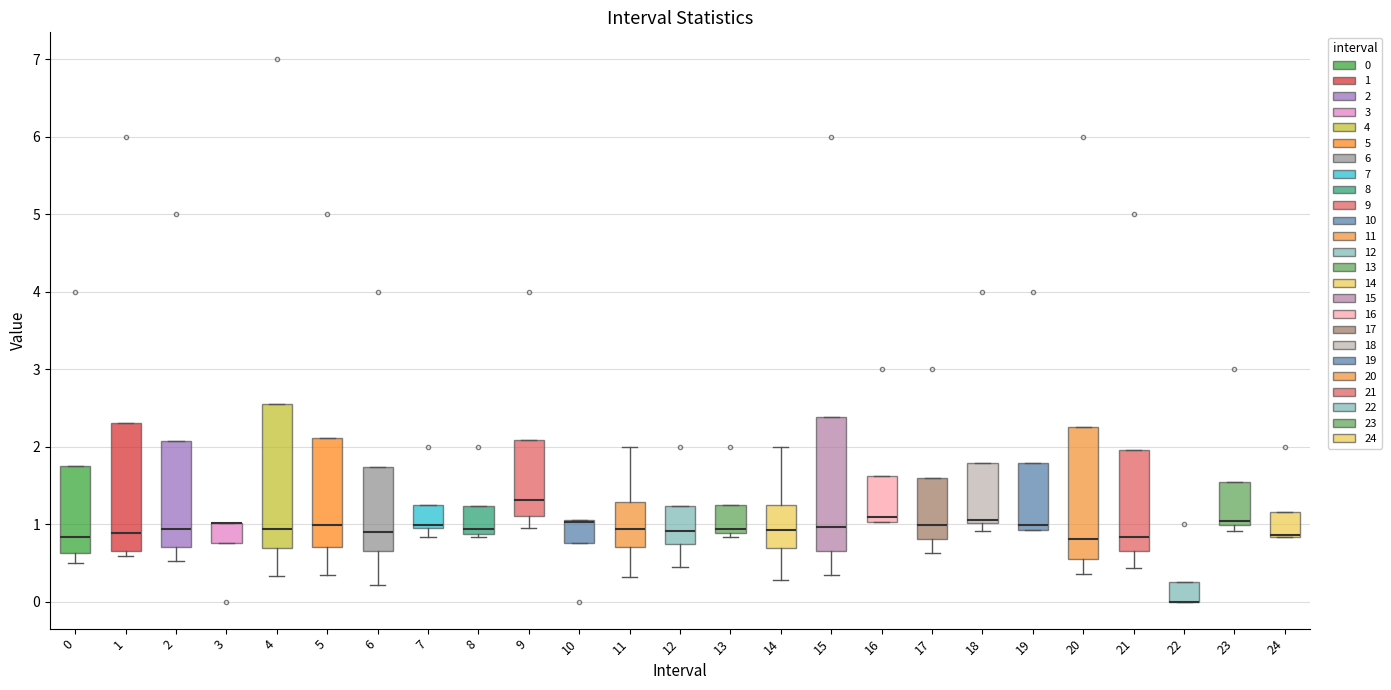

Reading left to right, read every box against the y-axis: the position of its median line, the range the box covers, and the ends of its whiskers. The values are not printed on the chart, so give them approximately, as read against the axis.

0: median 0.8, box 0.6 to 1.7, whiskers 0.5 to 1.7
1: median 0.9, box 0.7 to 2.3, whiskers 0.6 to 2.3
2: median 0.9, box 0.7 to 2.1, whiskers 0.5 to 2.1
3: median 1.0 (drawn on the box's upper edge), box 0.8 to 1.0, whiskers 0.8 to 1.0
4: median 0.9, box 0.7 to 2.5, whiskers 0.3 to 2.5
5: median 1.0, box 0.7 to 2.1, whiskers 0.3 to 2.1
6: median 0.9, box 0.6 to 1.7, whiskers 0.2 to 1.7
7: median 1.0 (just above the box's lower edge), box 1.0 to 1.2, whiskers 0.8 to 1.2
8: median 0.9 (just above the box's lower edge), box 0.9 to 1.2, whiskers 0.8 to 1.2
9: median 1.3, box 1.1 to 2.1, whiskers 0.9 to 2.1
10: median 1.0 (drawn on the box's upper edge), box 0.8 to 1.0, whiskers 0.8 to 1.0
11: median 0.9, box 0.7 to 1.3, whiskers 0.3 to 2.0
12: median 0.9, box 0.7 to 1.2, whiskers 0.4 to 1.2
13: median 0.9 (just above the box's lower edge), box 0.9 to 1.2, whiskers 0.8 to 1.2
14: median 0.9, box 0.7 to 1.2, whiskers 0.3 to 2.0
15: median 1.0, box 0.7 to 2.4, whiskers 0.3 to 2.4
16: median 1.1, box 1.0 to 1.6, whiskers 1.0 to 1.6
17: median 1.0, box 0.8 to 1.6, whiskers 0.6 to 1.6
18: median 1.0 (just above the box's lower edge), box 1.0 to 1.8, whiskers 0.9 to 1.8
19: median 1.0, box 0.9 to 1.8, whiskers 0.9 to 1.8
20: median 0.8, box 0.5 to 2.3, whiskers 0.3 to 2.3
21: median 0.8, box 0.7 to 2.0, whiskers 0.4 to 2.0
22: median 0.0 (drawn on the box's lower edge), box 0.0 to 0.3, whiskers 0.0 to 0.3
23: median 1.0 (just above the box's lower edge), box 1.0 to 1.5, whiskers 0.9 to 1.5
24: median 0.9 (drawn on the box's lower edge), box 0.8 to 1.2, whiskers 0.8 to 1.2